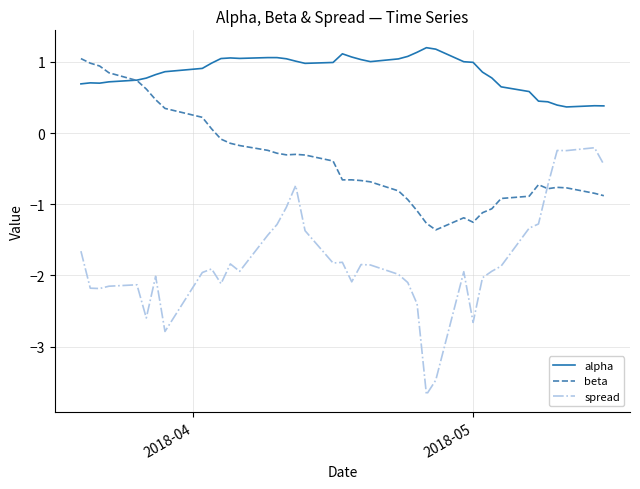

Which series has the widest spread of values?

spread